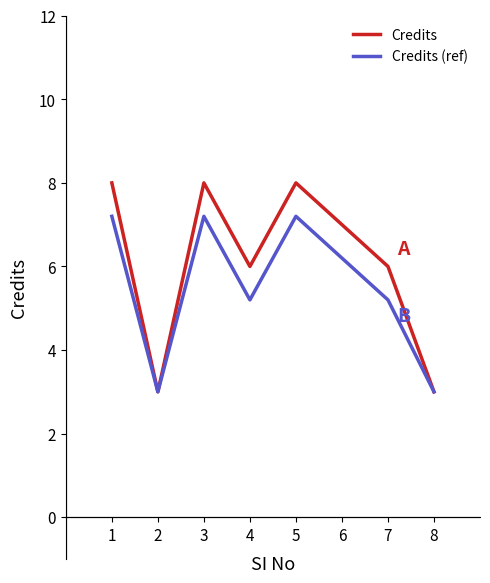

What is the difference between the second highest and second lowest values in the Credits (ref) series?

4.2